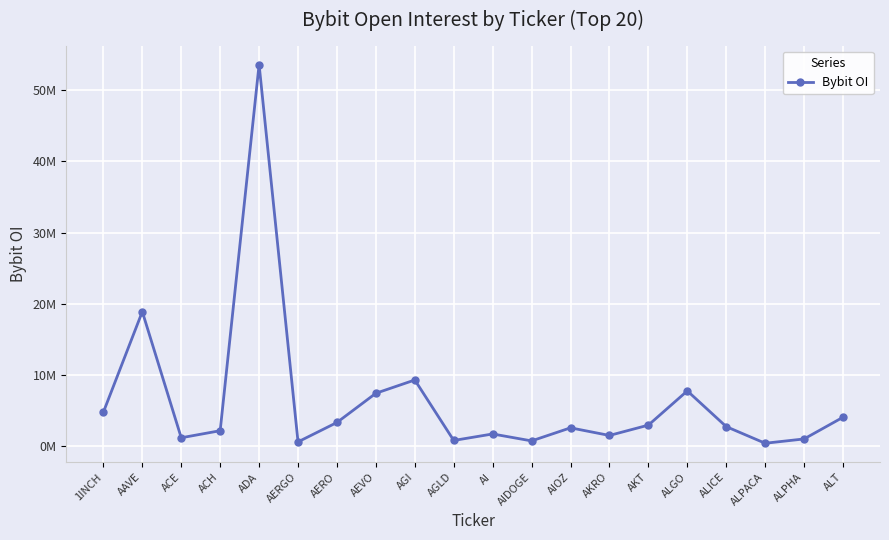

Count the number of values greater than 2696570.

9